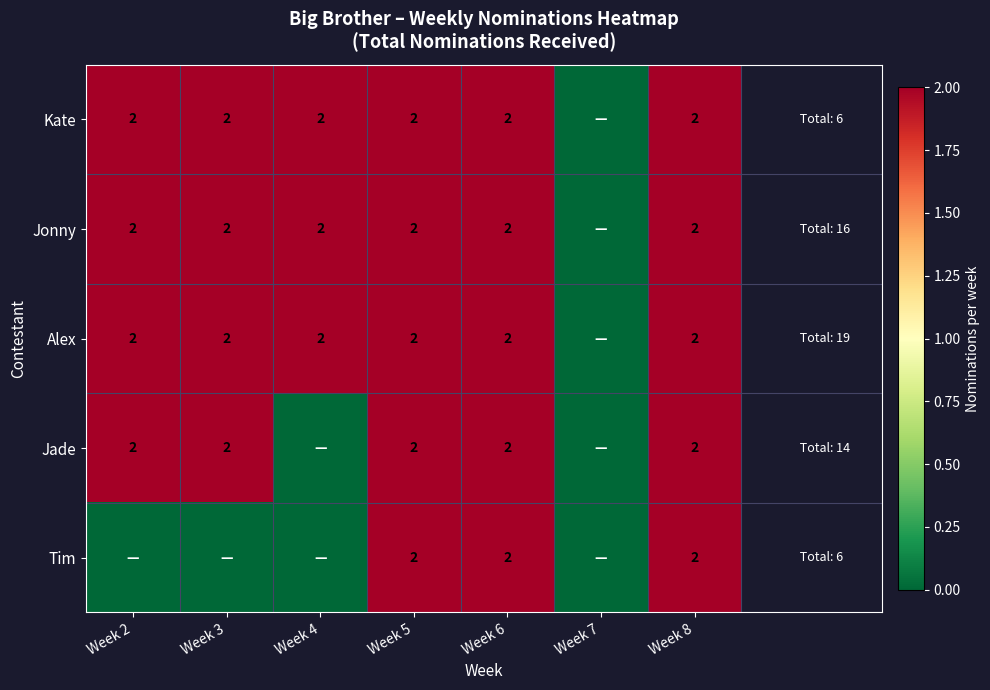

What is the sum of the Jade values at Week 3 and Week 6?

4